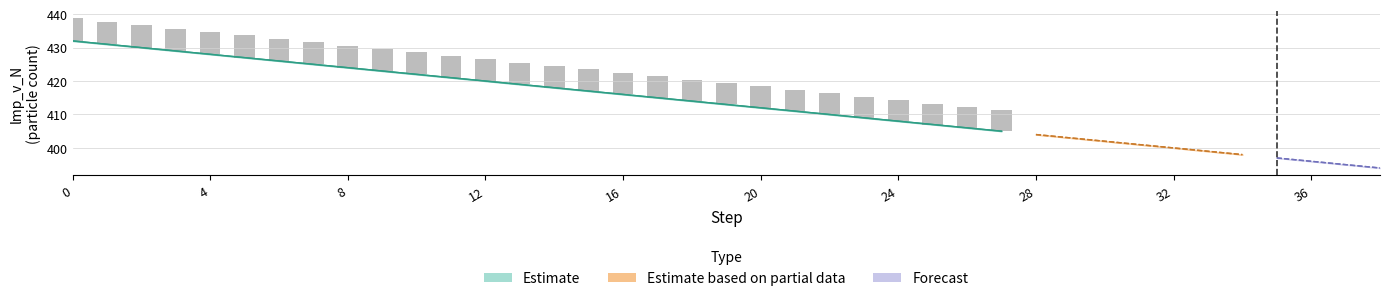

Is it true that conc_Ca equals 0.0 at 6?

False